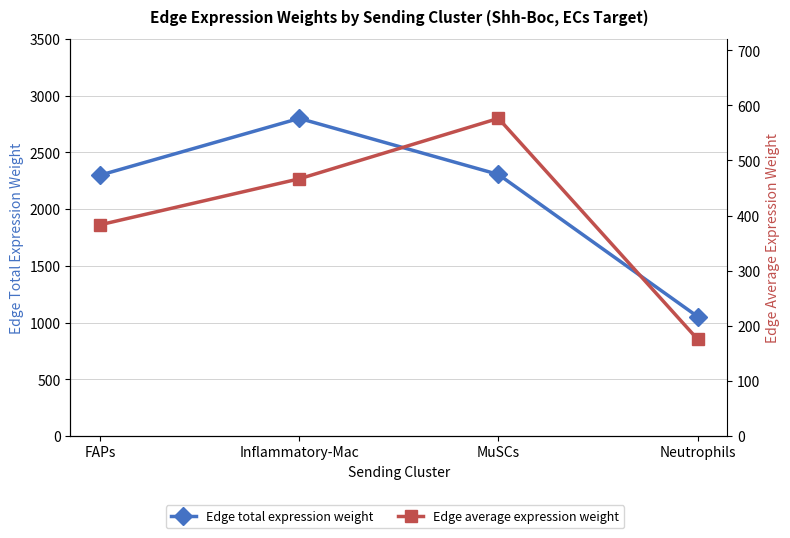

The Edge total expression weight series shows 462.2 at Neutrophils. True or false?

False